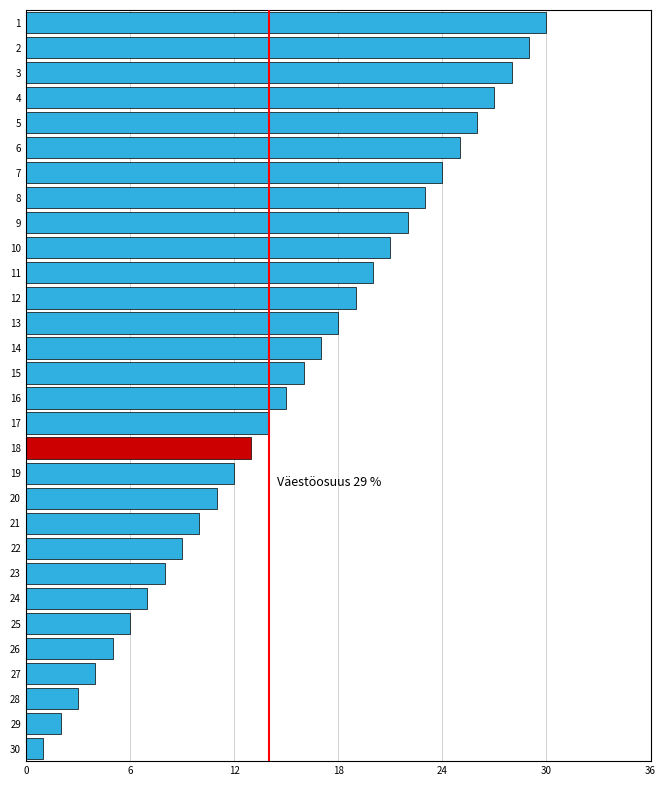

How many bars are there in total?

30